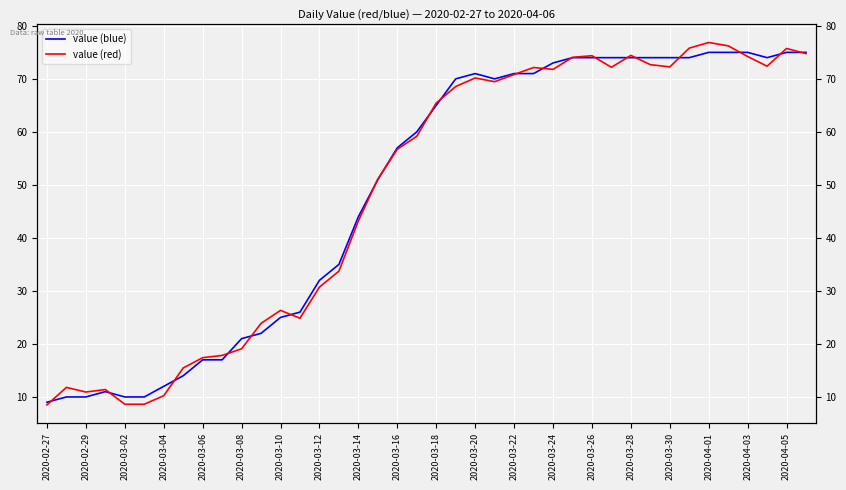

True or false: value (red) and value (blue) intersect in this chart.

True